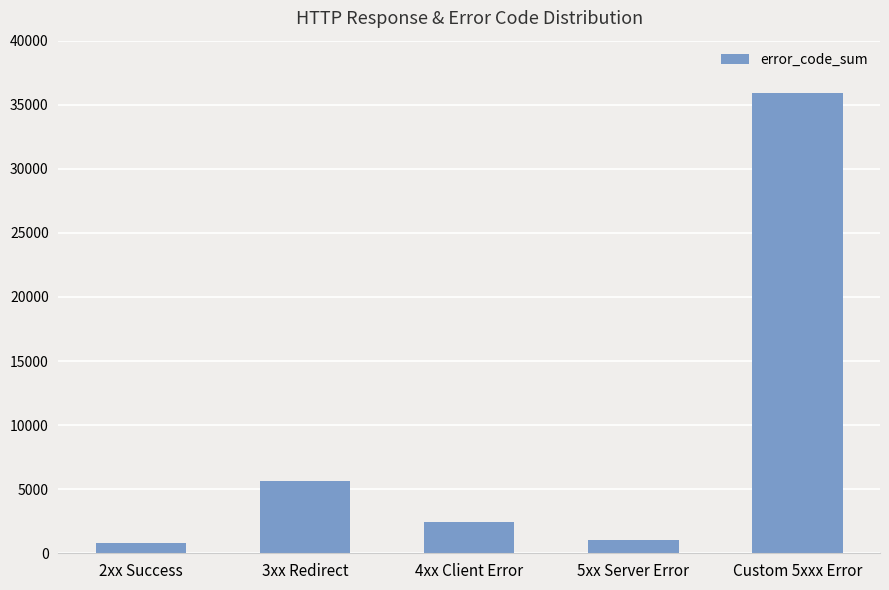

Where does the data first go above 2418?

3xx Redirect